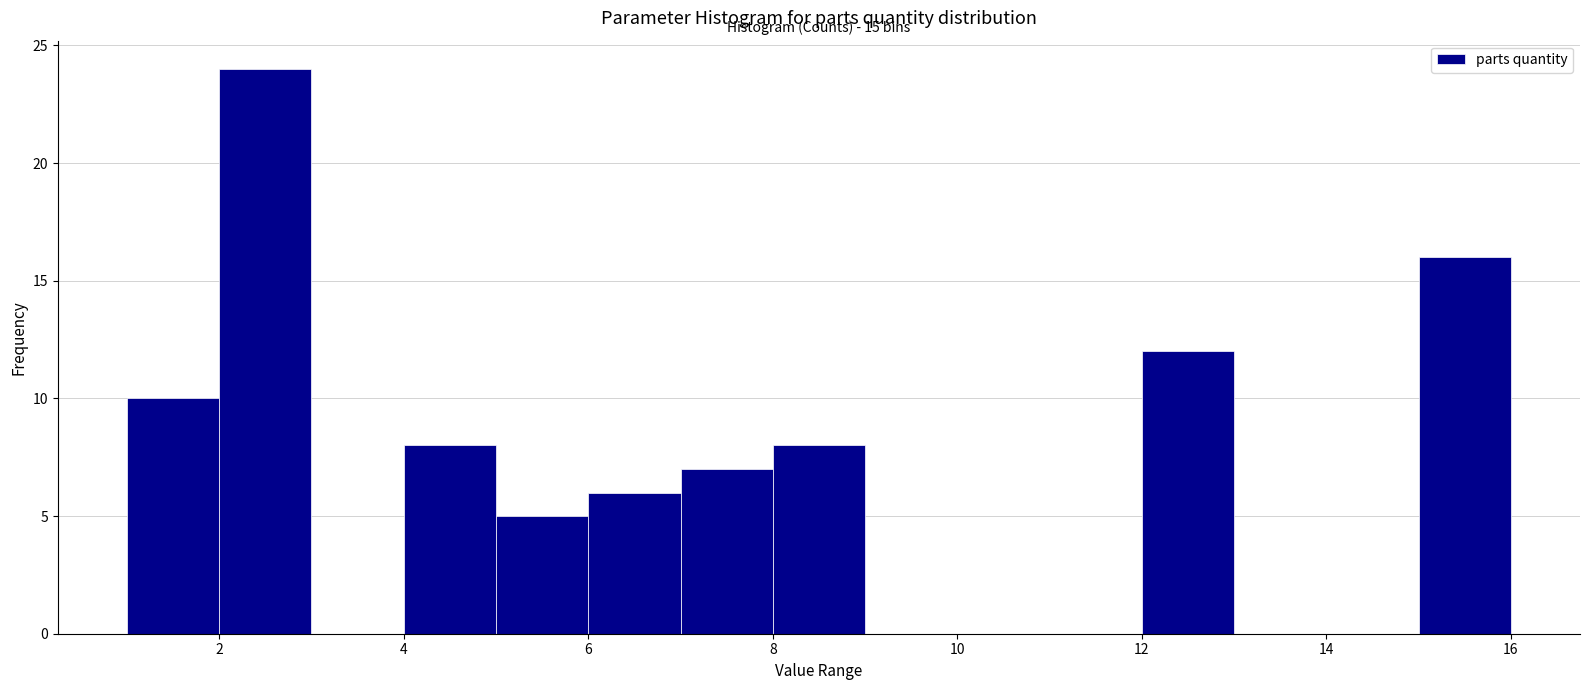

Which range on the x-axis has the tallest bar?

2 to 3